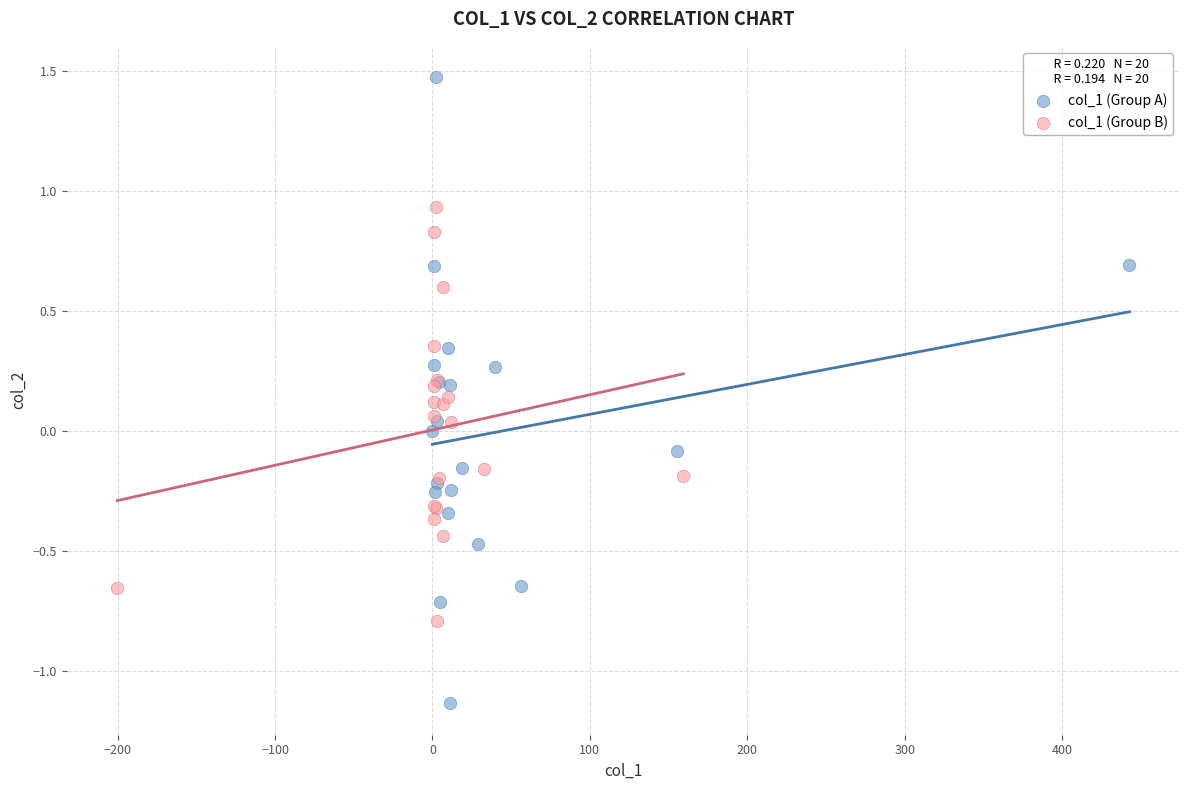

Which series contains the lowest Y value?

col_1 (Group A)